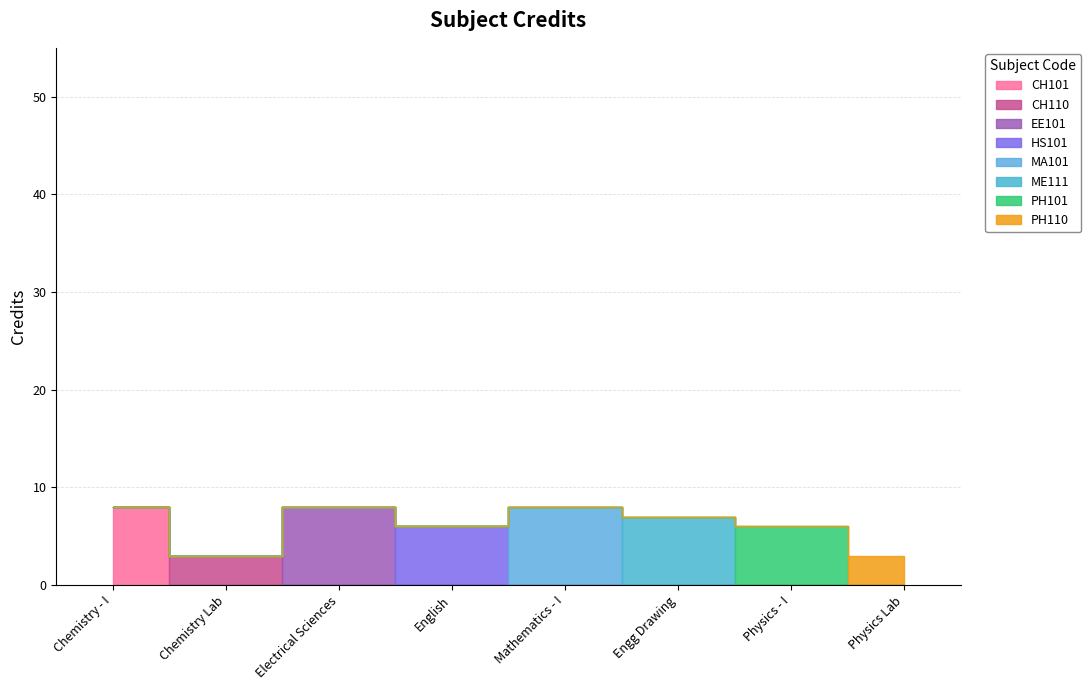

What is the change in value from ME111 to PH110?

-4